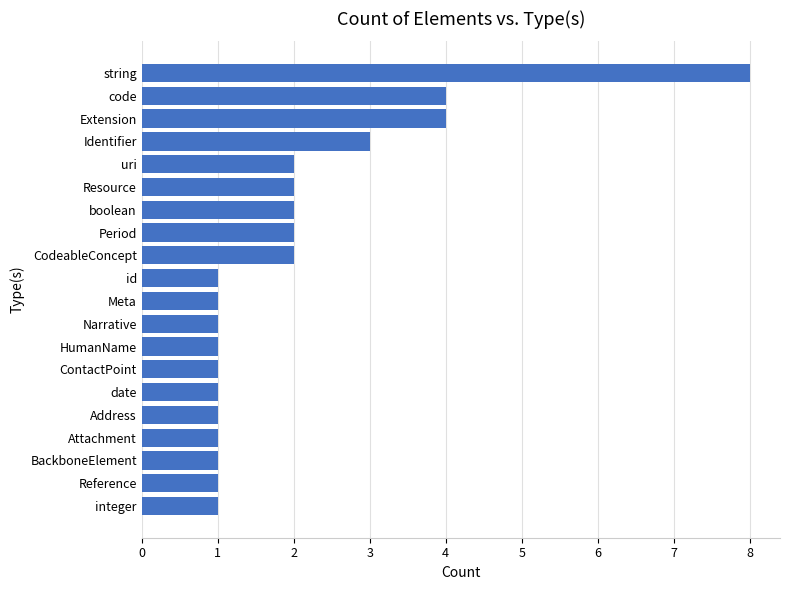

Which has a higher value, Resource or integer?

Resource